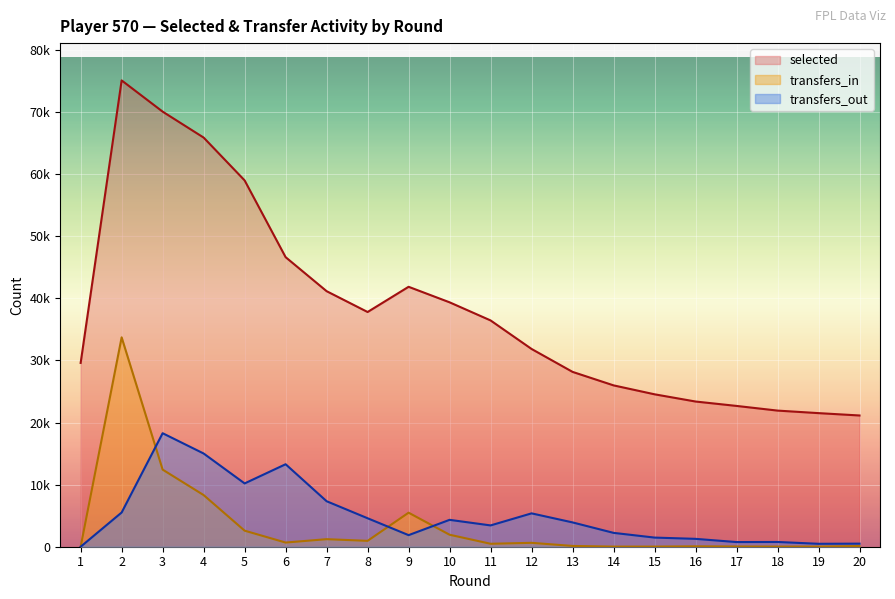

What are all the series names shown in the legend?

selected, transfers_in, transfers_out